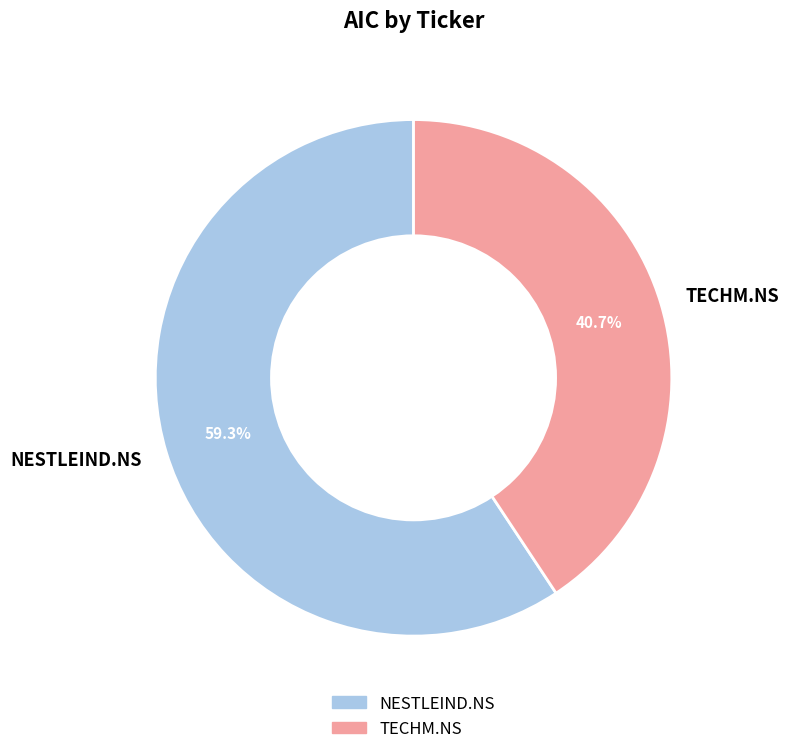

To the nearest percent, what portion does TECHM.NS represent?

41%